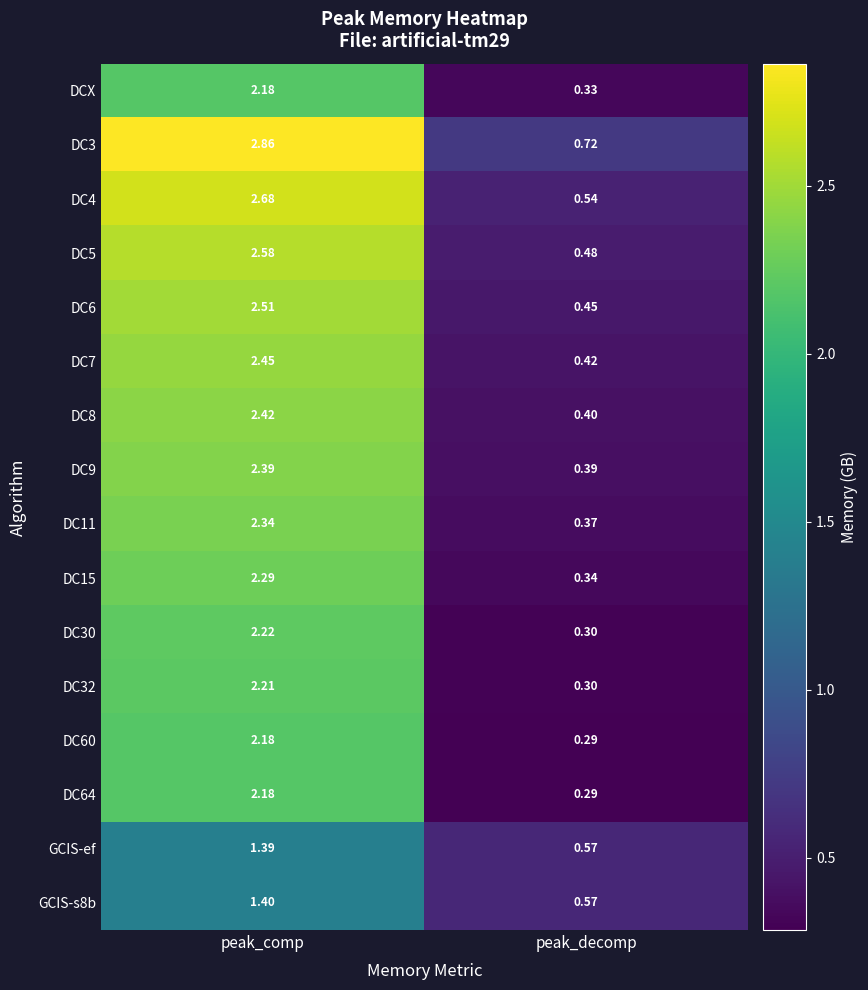

At which label is DC6 closest to 1?

peak_decomp